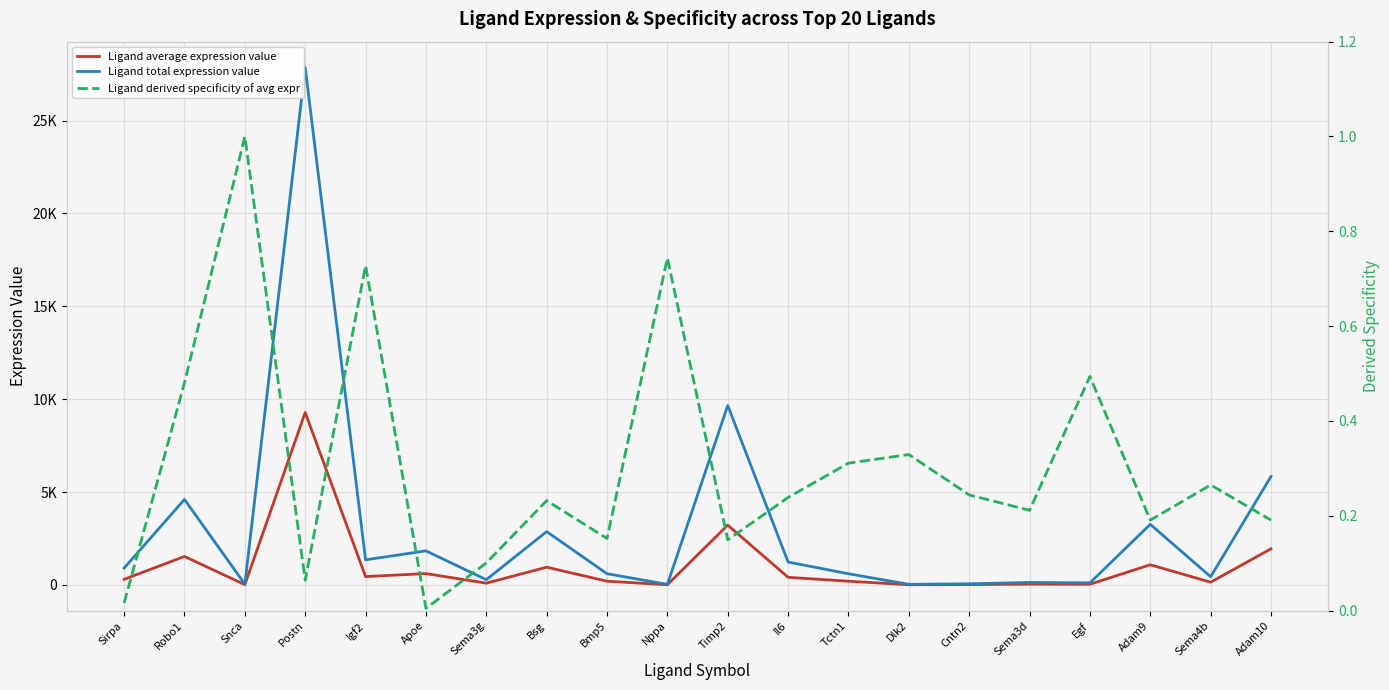

What are all the series names shown in the legend?

Ligand average expression value, Ligand total expression value, Ligand derived specificity of avg expr